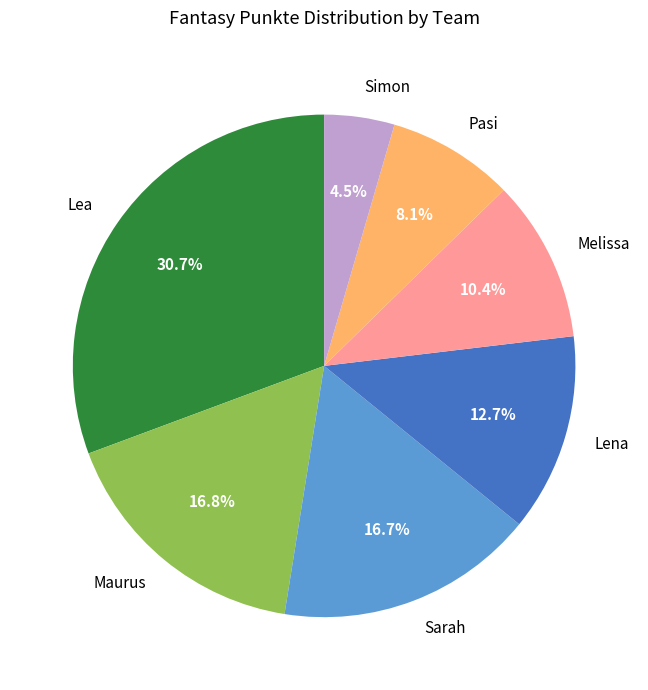

Is there any slice that represents more than half of the pie?

No